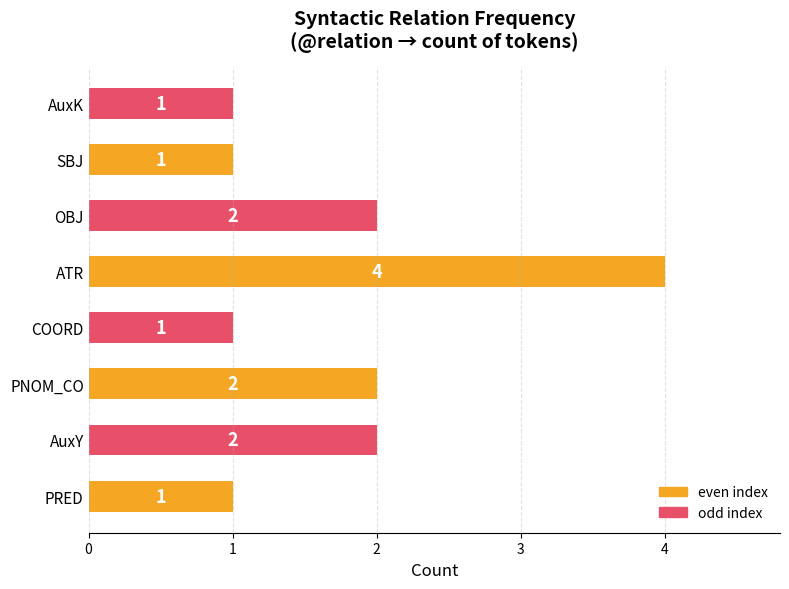

Count the number of data series in this chart.

1